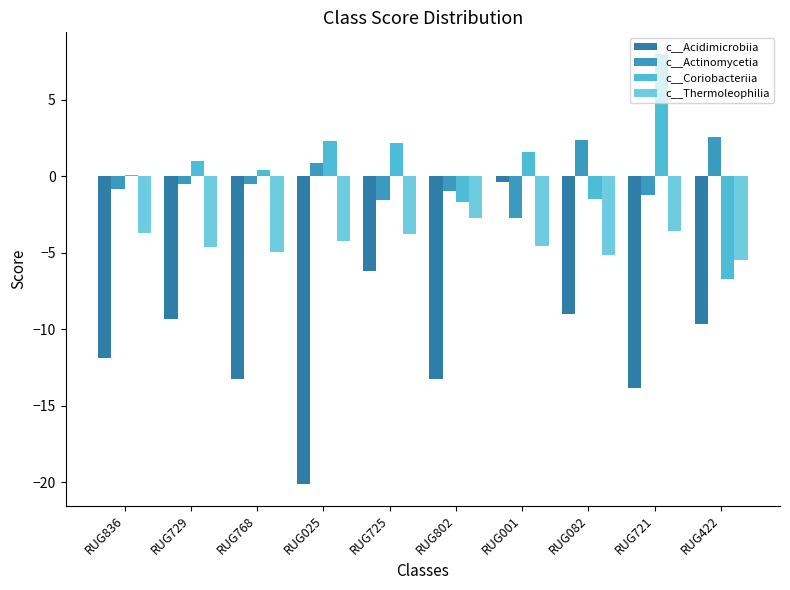

How many groups of bars are there?

10